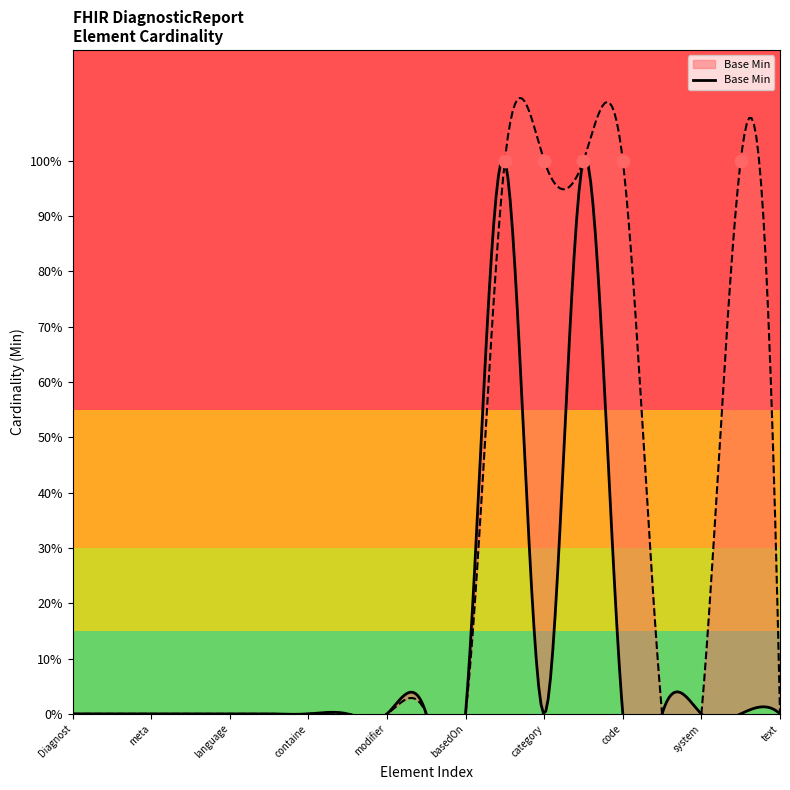

Between DiagnosticReport.category.coding and DiagnosticReport.id, which is larger?

DiagnosticReport.category.coding